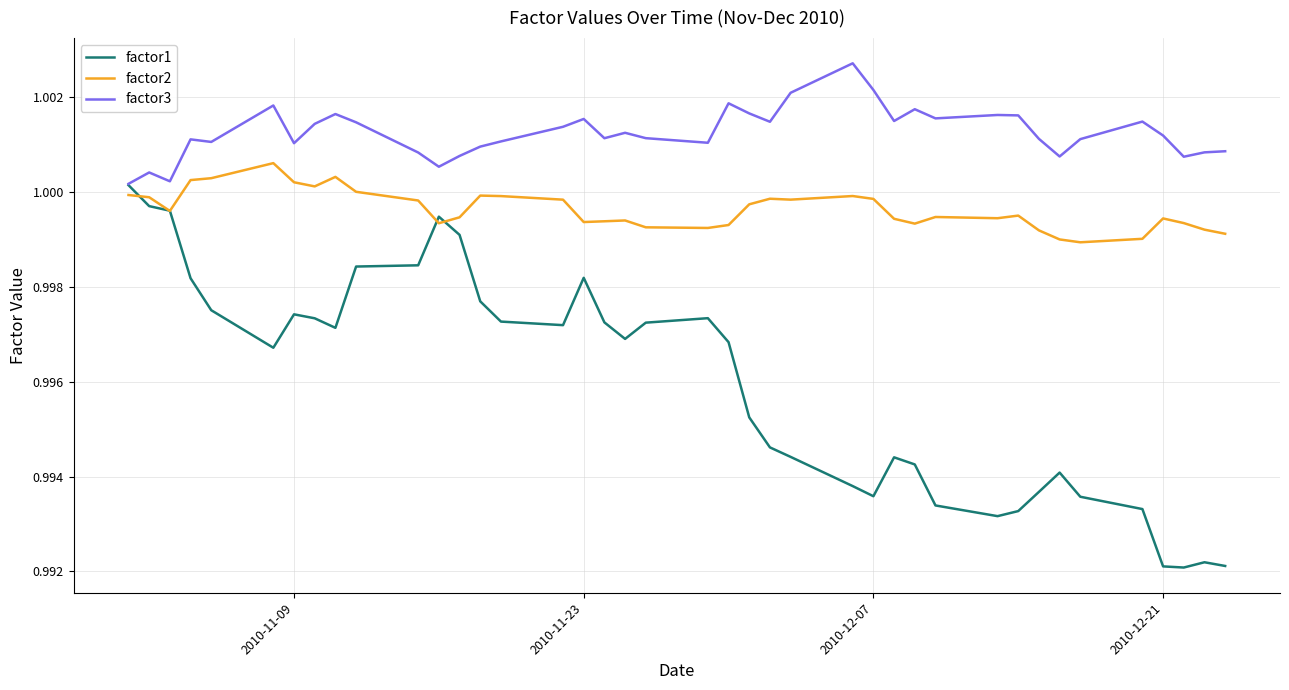

Which series has the widest spread of values?

factor1